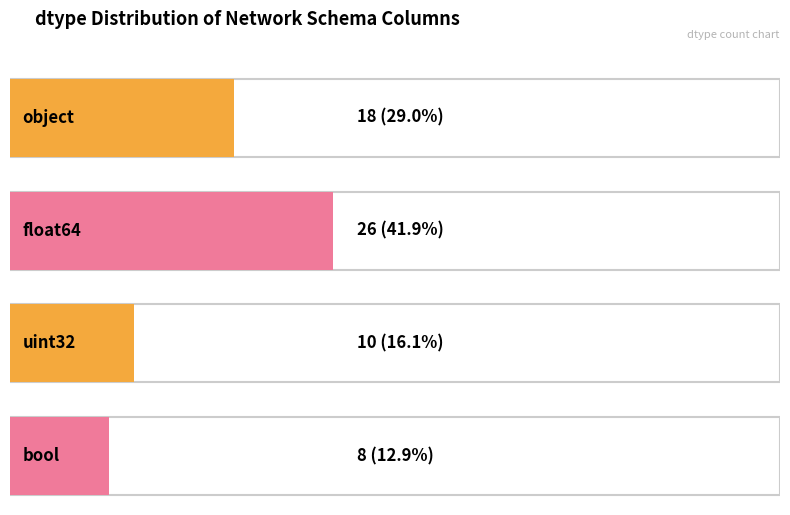

Count the values in the range 10 to 26.

3